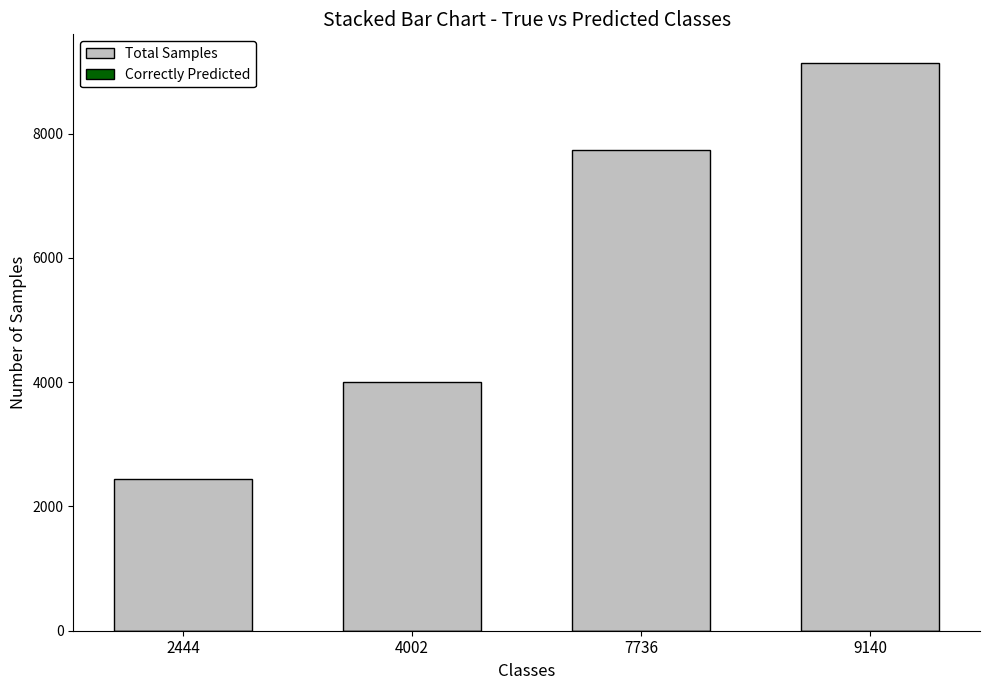

Is it true that Correctly Predicted equals 1 at 4002?

True